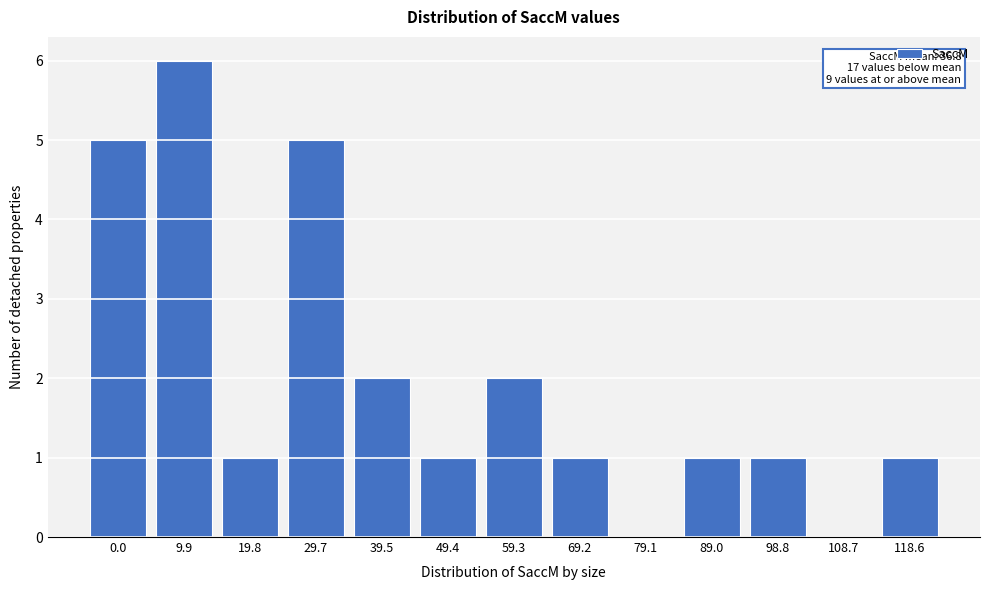

Reading left to right, transcribe all the data shown in this chart.

0.0=5	9.9=6	19.8=1	29.7=5	39.5=2	49.4=1	59.3=2	69.2=1	79.1=0	89.0=1	98.8=1	108.7=0	118.6=1